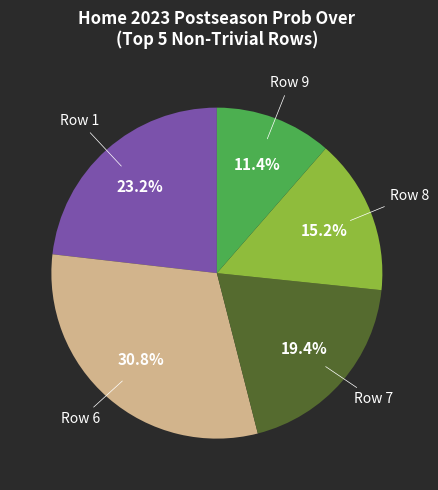

Does any single category account for the majority?

No